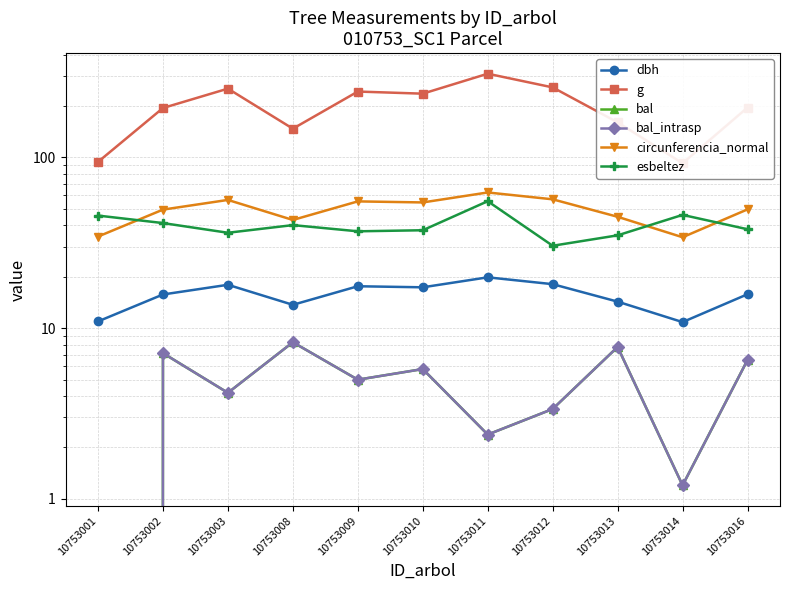

At how many categories does at least one series exceed 288?

1